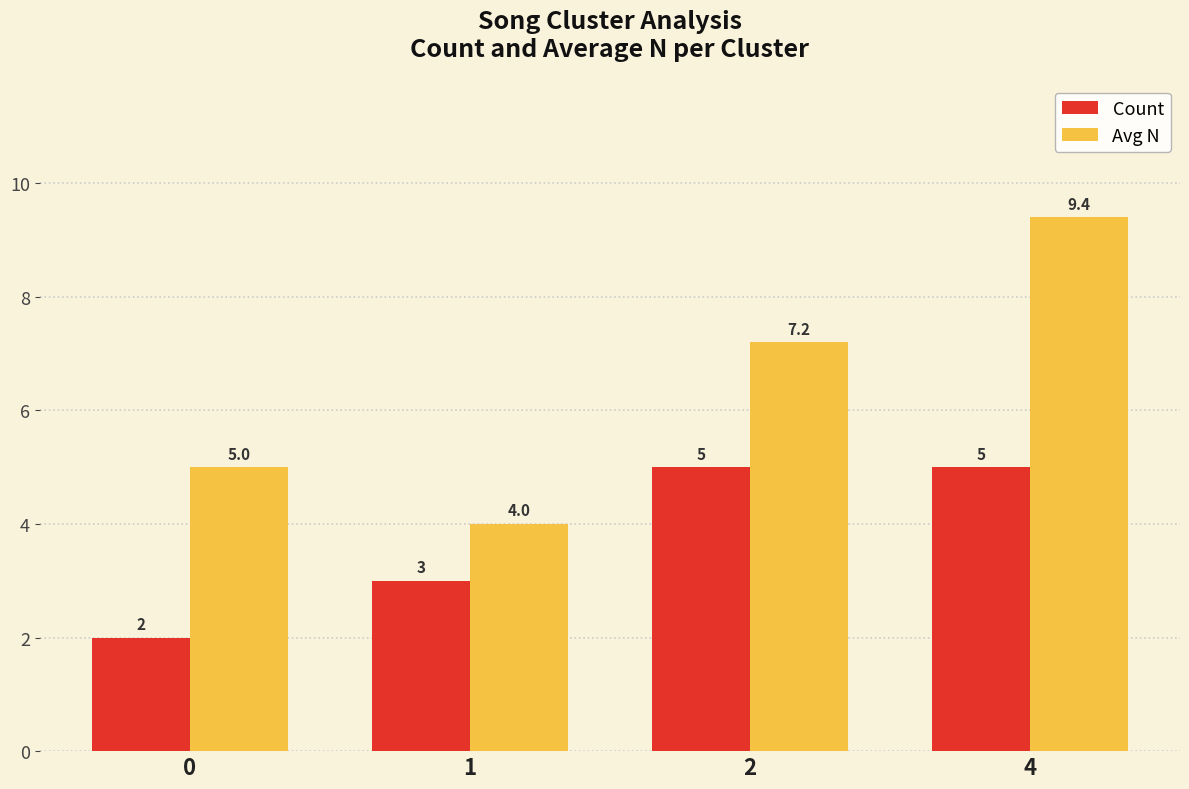

What are all the series names shown in the legend?

Count, Avg N